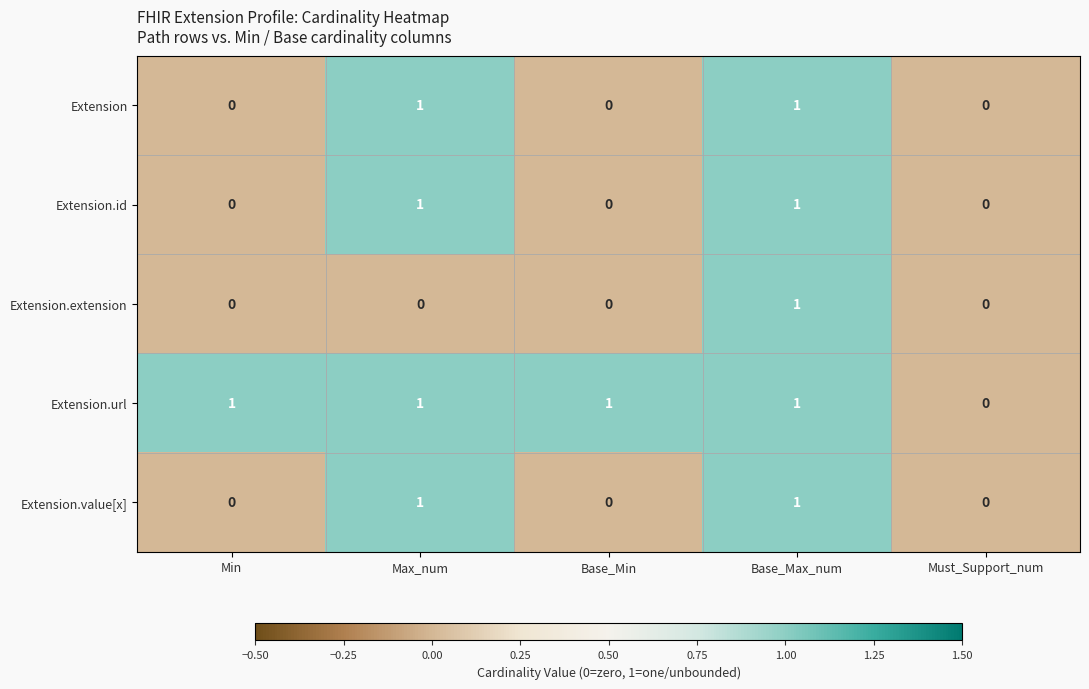

The Extension.url series shows 0 at Min. True or false?

False